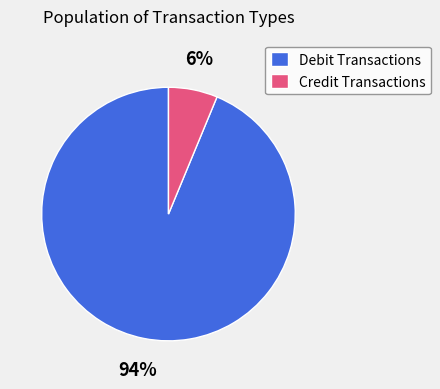

Which slice is the largest?

Debit Transactions